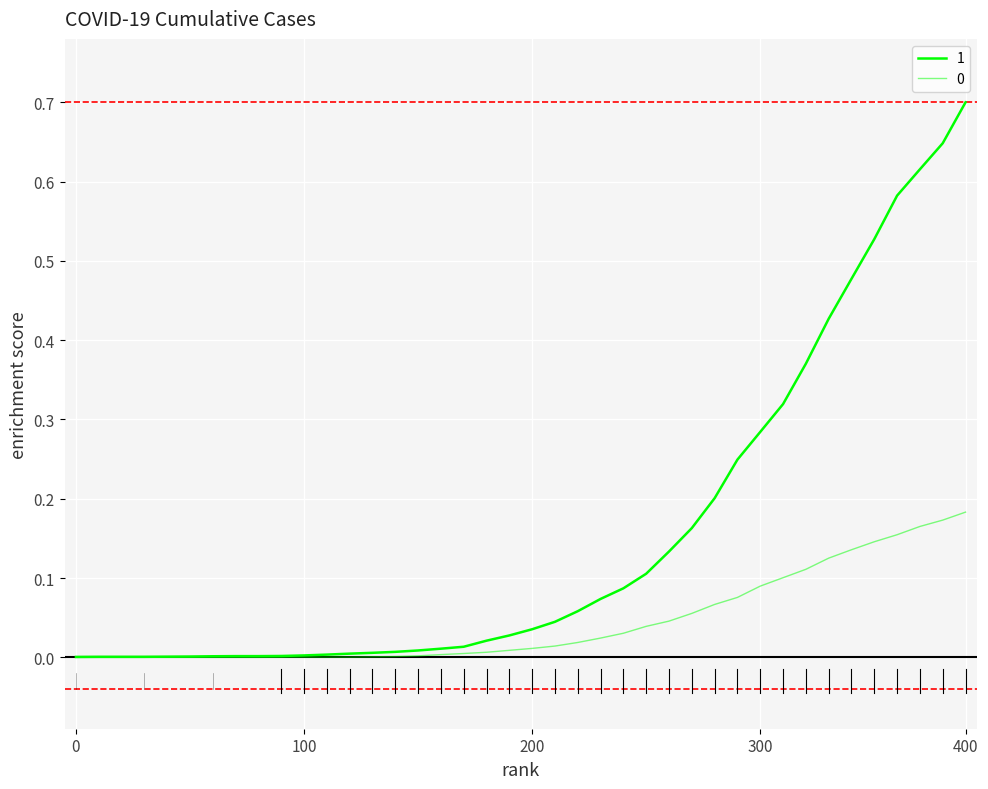

How many lines are shown in the chart?

2